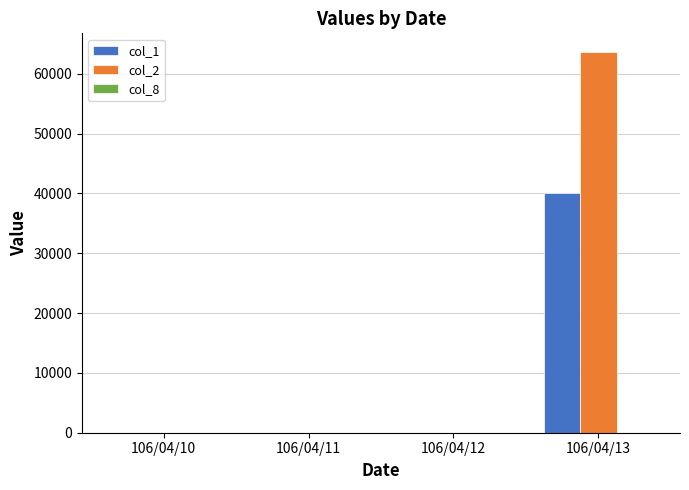

Which series has the largest total across all categories?

col_2